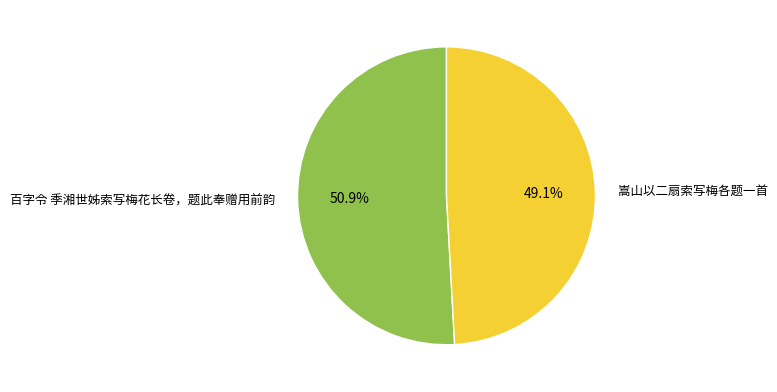

To the nearest percent, what is the difference between the largest and smallest slice percentages?

2%